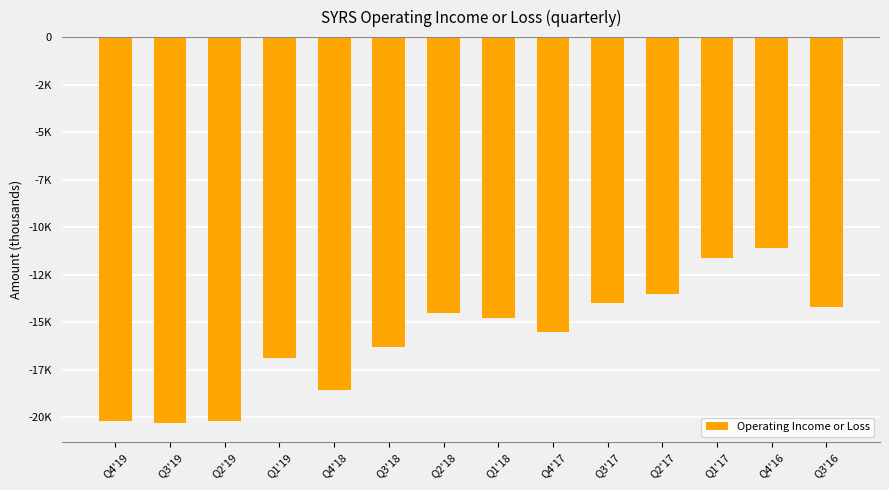

What is the label of the 12th bar from the left?

Q1'17